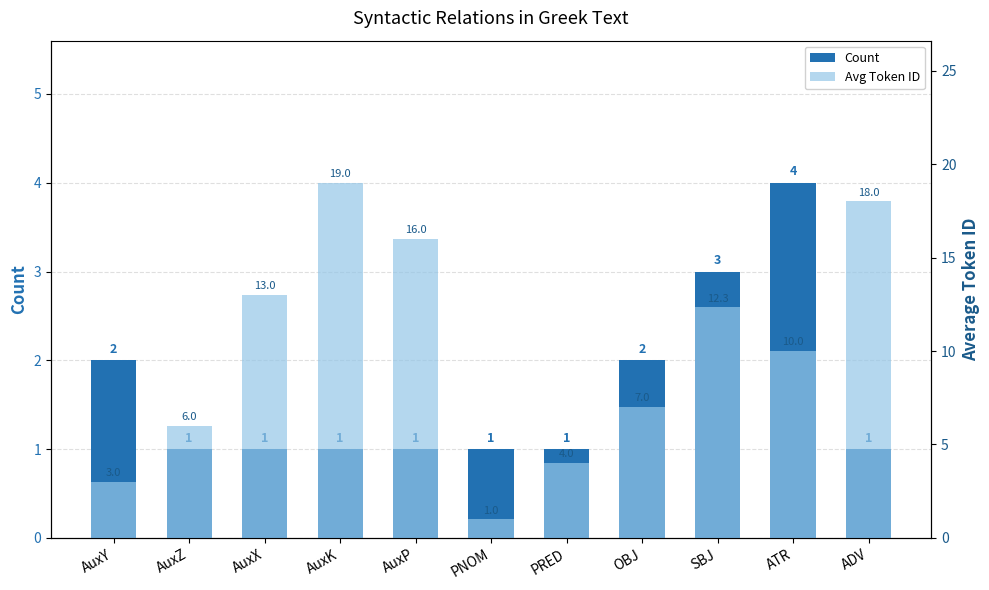

List the labels in order of Count value, smallest first.

AuxZ, AuxX, AuxK, AuxP, PNOM, PRED, ADV, AuxY, OBJ, SBJ, ATR